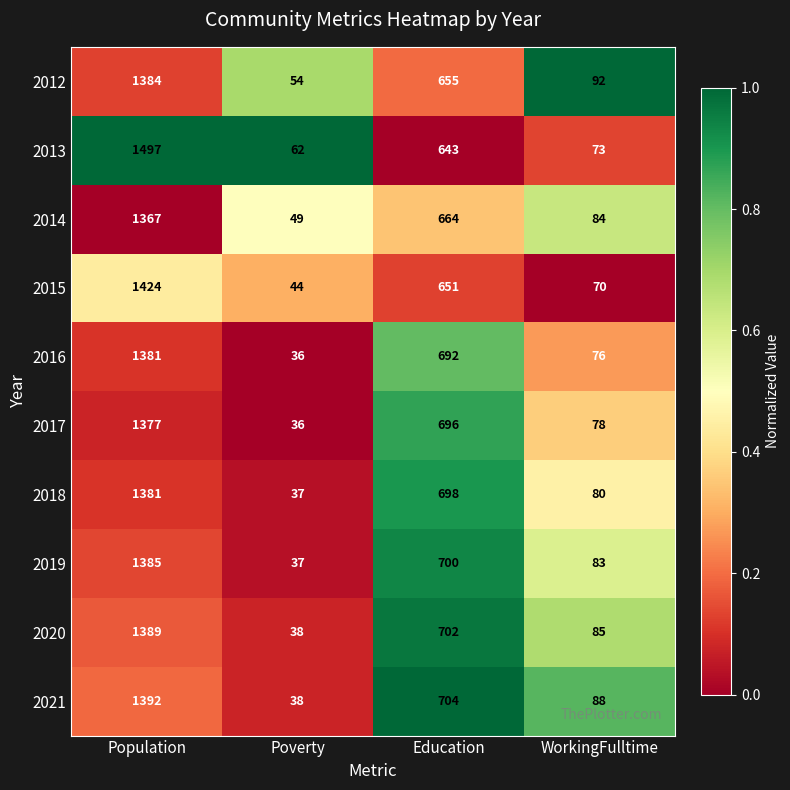

The 2015 series shows 44 at Poverty. True or false?

True